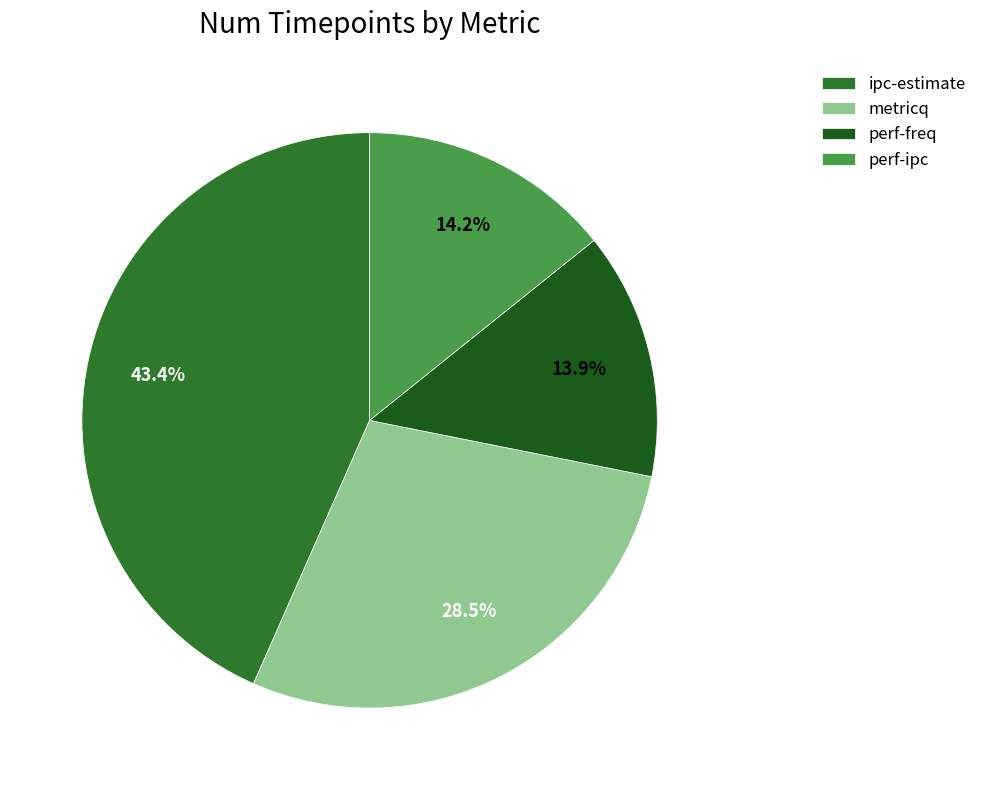

What percentage is NOT represented by perf-ipc?

85.8%